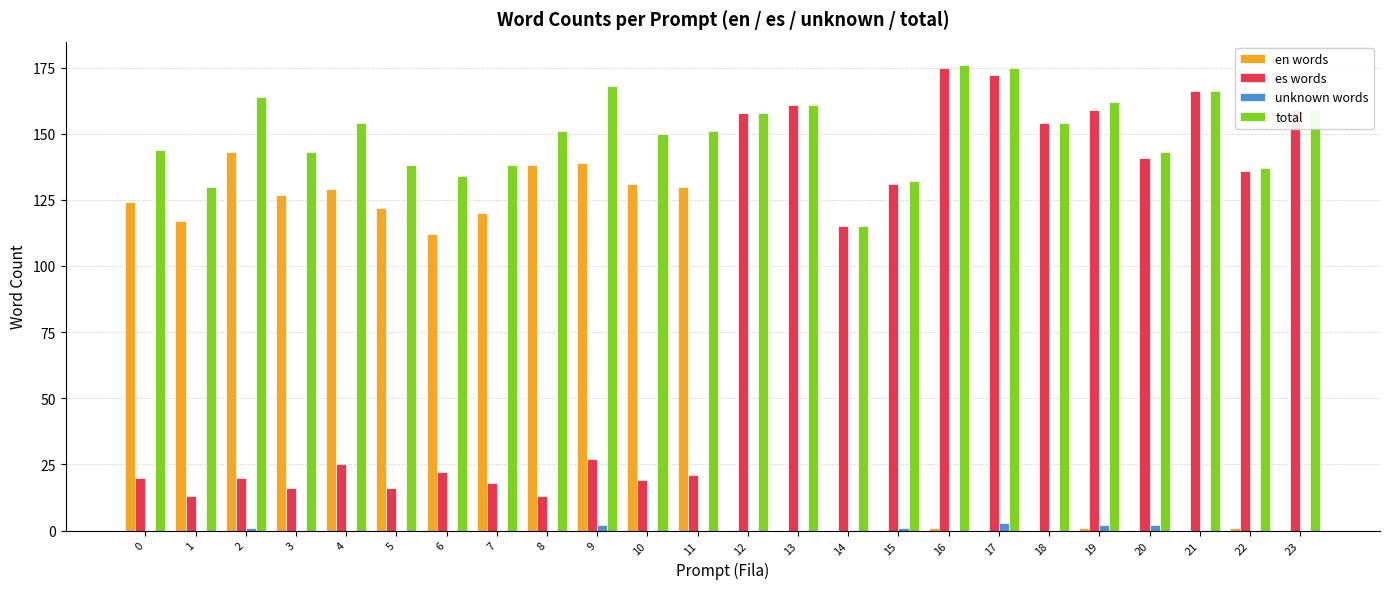

Is it true that unknown words equals 0 at 0?

True